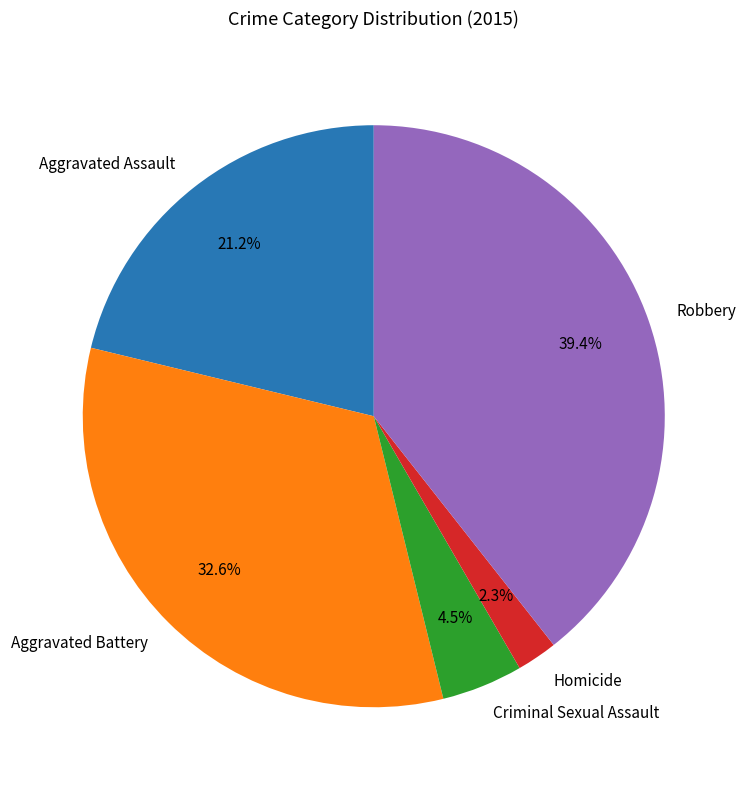

What percentage do Aggravated Battery and Homicide together represent?

34.9%